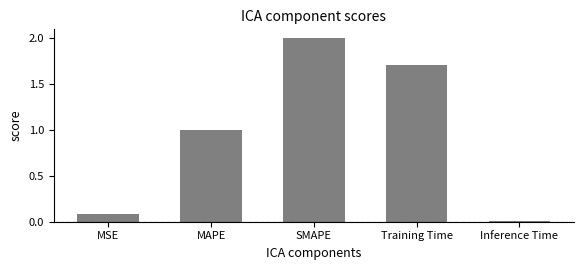

List the labels in order of value, smallest first.

Inference Time, MSE, MAPE, Training Time, SMAPE